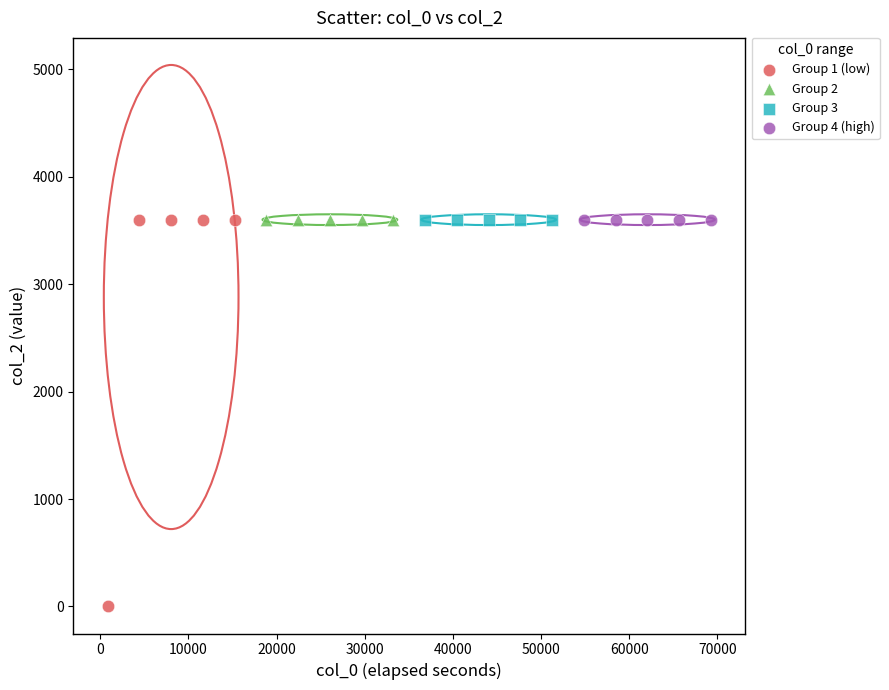

Which series reaches the minimum Y coordinate?

Group 1 (low)